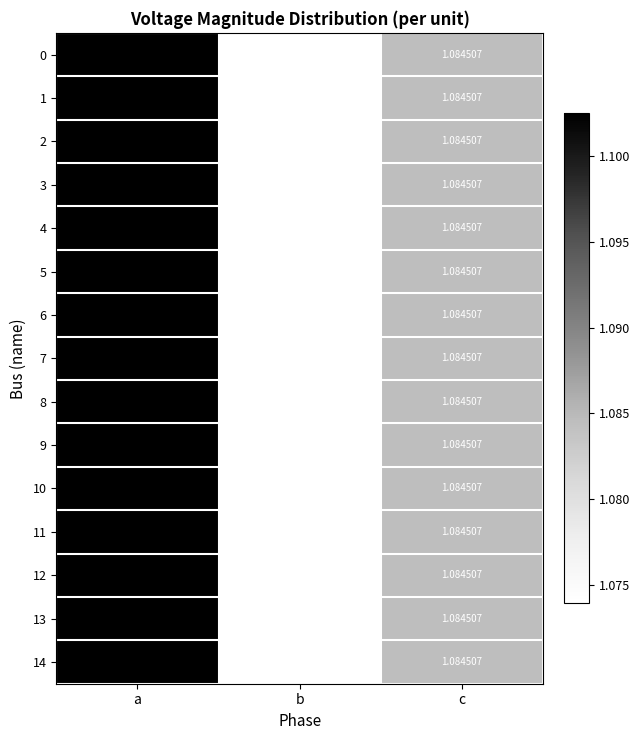

At which label is 9 closest to 1?

b